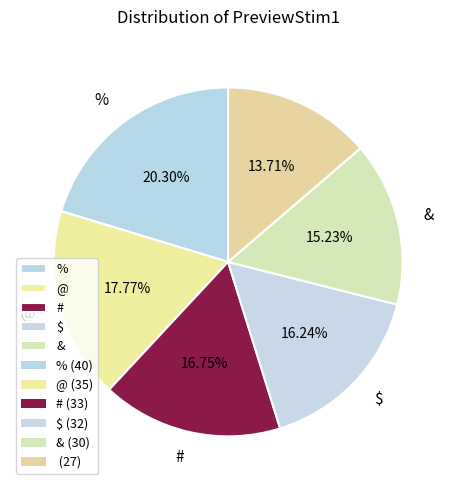

Count the number of slices in the pie.

6